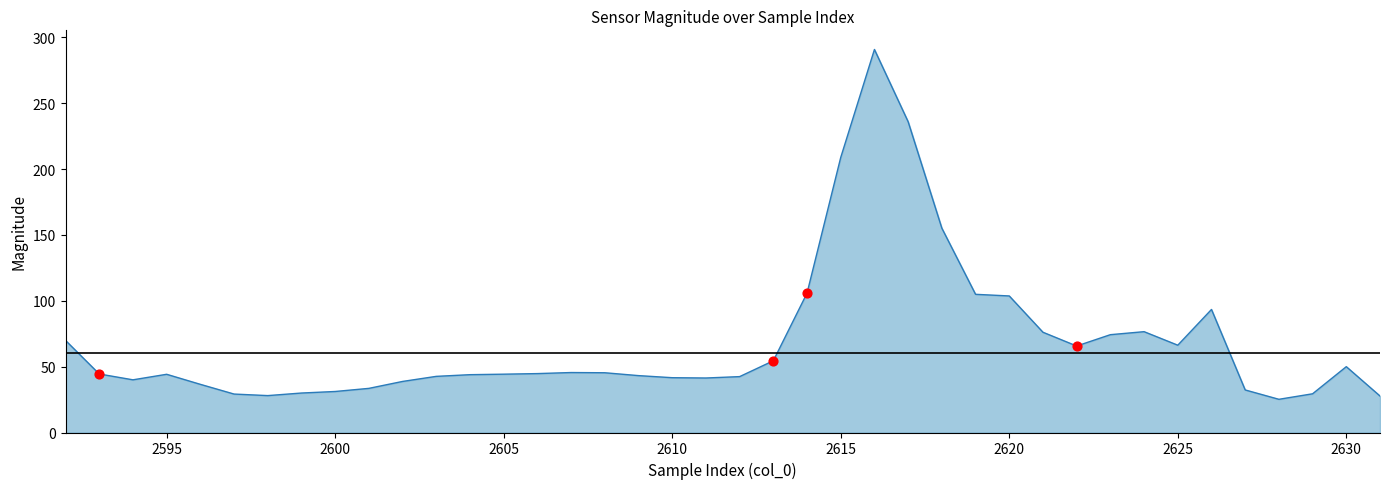

What is the smallest value displayed?

25.2